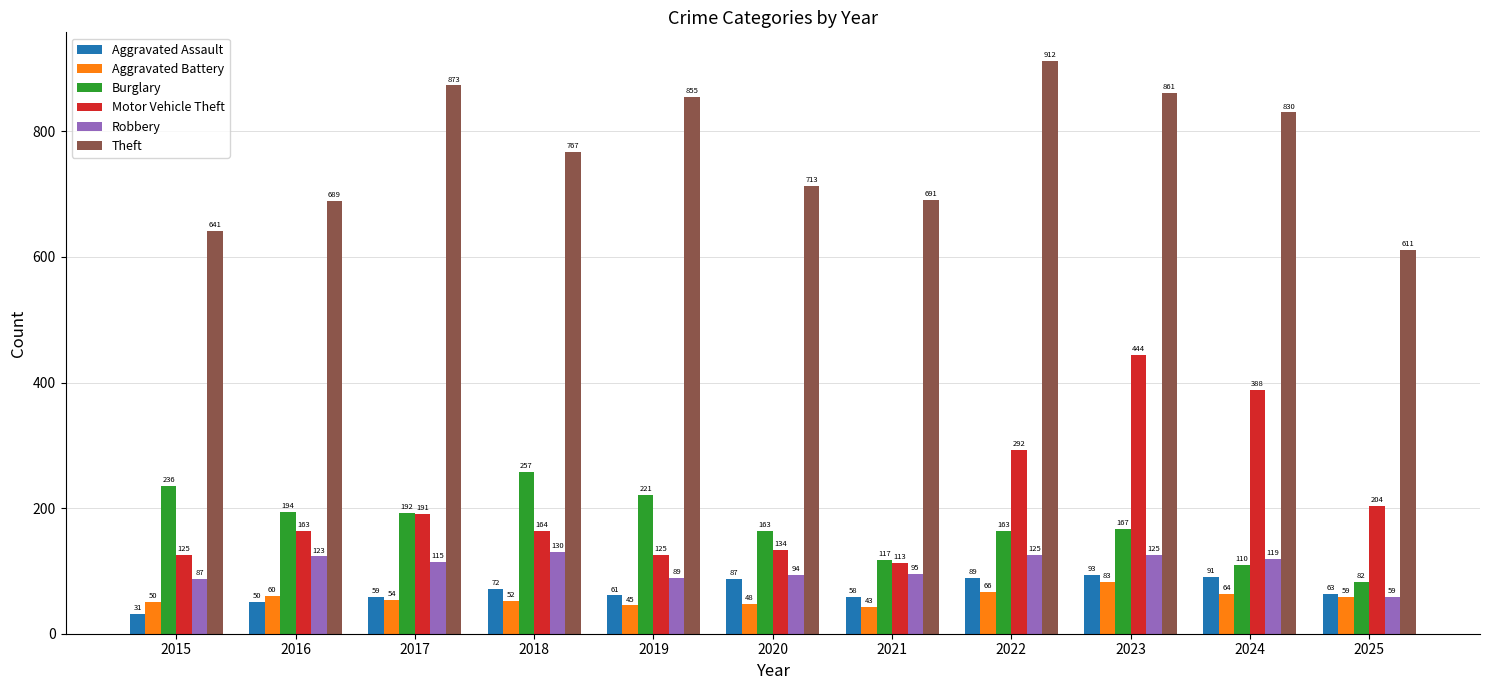

Reading right to left, list all the values displayed in this chart.

Aggravated Assault: 63	91	93	89	58	87	61	72	59	50	31
Aggravated Battery: 59	64	83	66	43	48	45	52	54	60	50
Burglary: 82	110	167	163	117	163	221	257	192	194	236
Motor Vehicle Theft: 204	388	444	292	113	134	125	164	191	163	125
Robbery: 59	119	125	125	95	94	89	130	115	123	87
Theft: 611	830	861	912	691	713	855	767	873	689	641